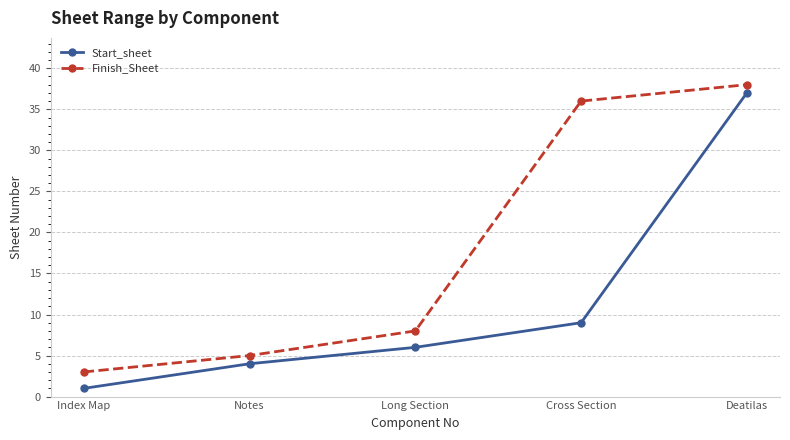

Reading left to right, list all the values displayed in this chart.

Start_sheet: 1	4	6	9	37
Finish_Sheet: 3	5	8	36	38